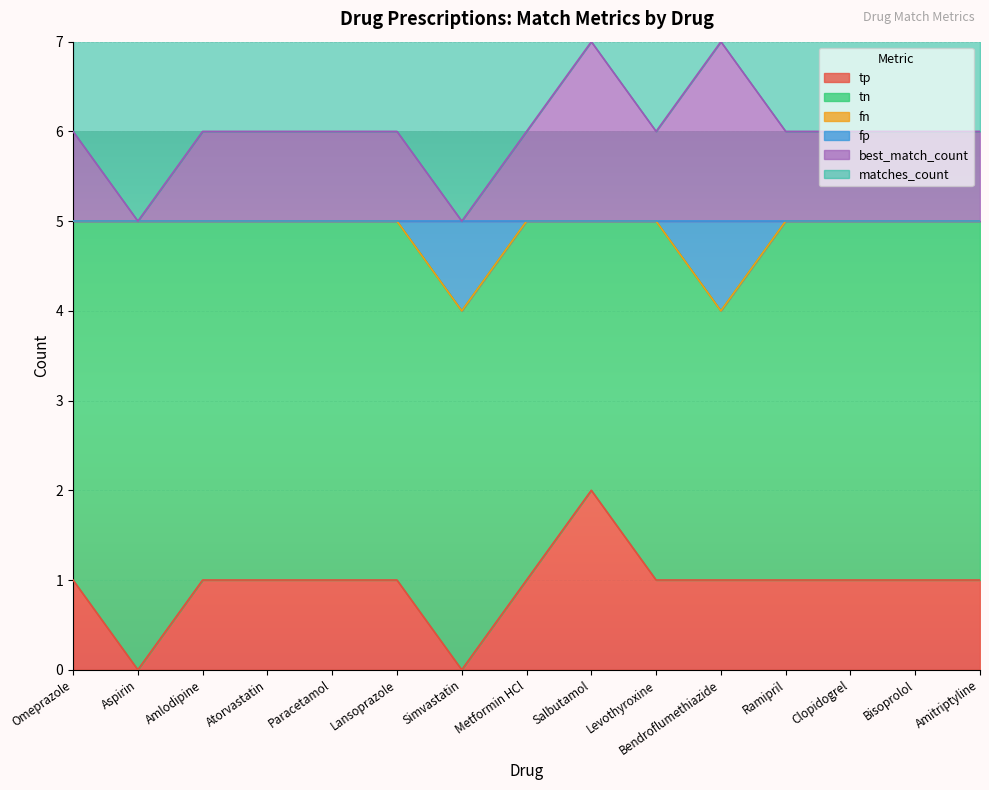

How many values in the fp series are below 5?

2